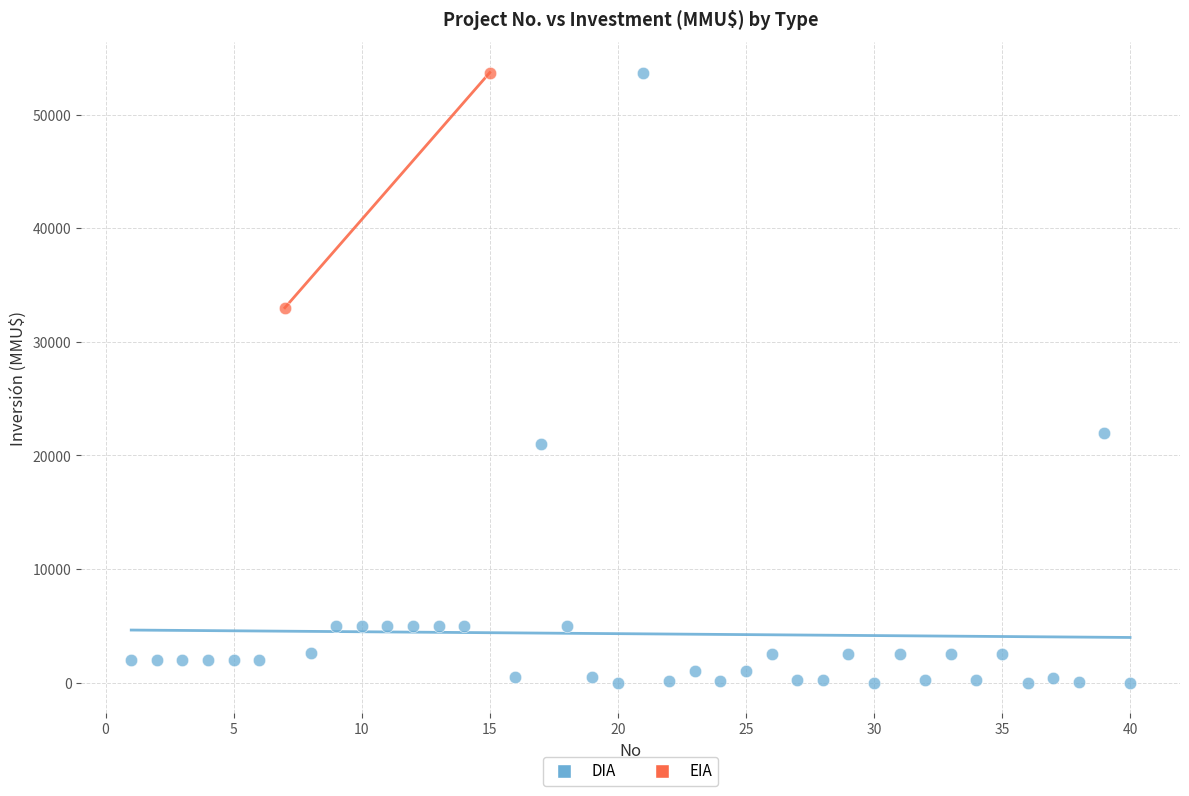

What are all the series names shown in the legend?

DIA, EIA